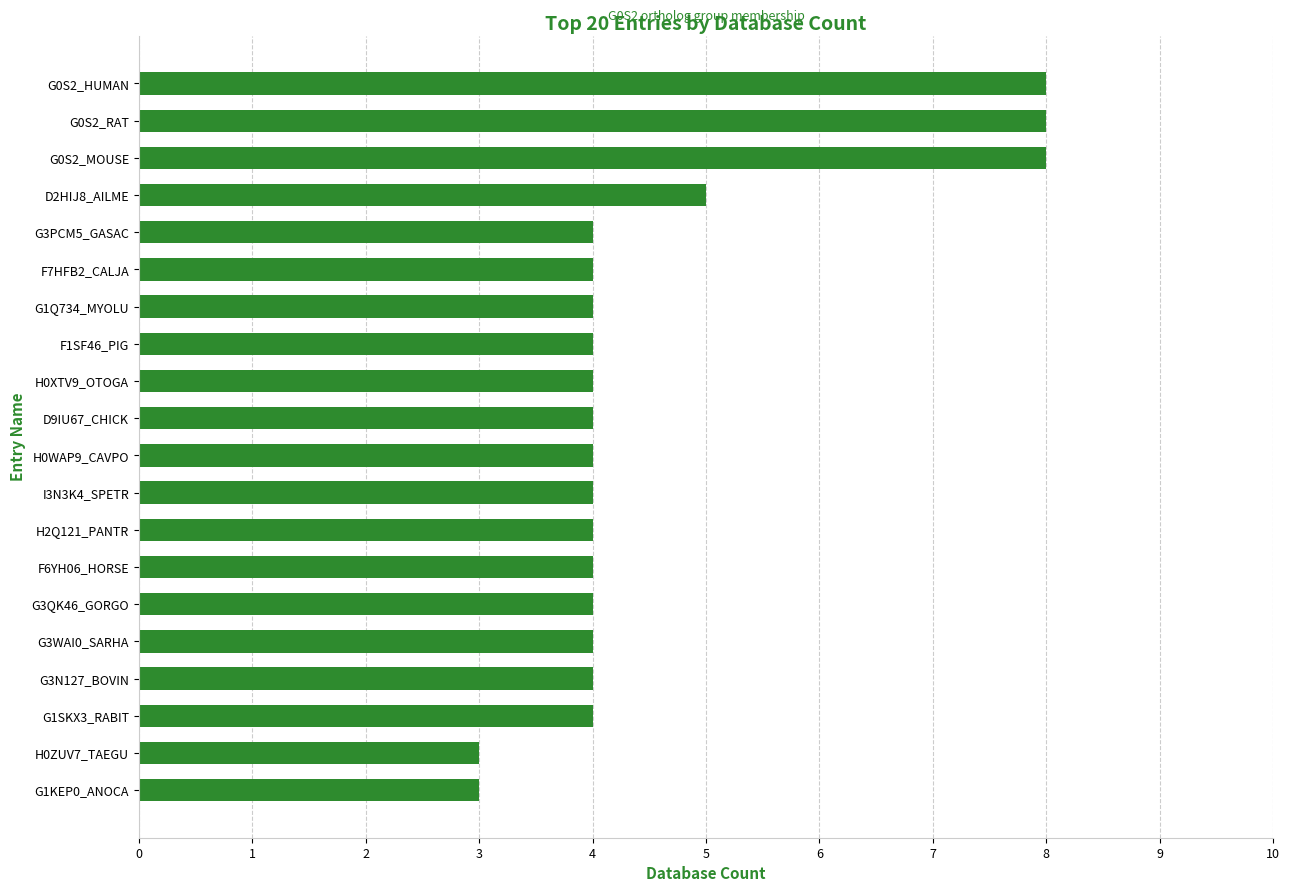

Reading bottom to top, extract all data points from this chart.

3	3	4	4	4	4	4	4	4	4	4	4	4	4	4	4	5	8	8	8